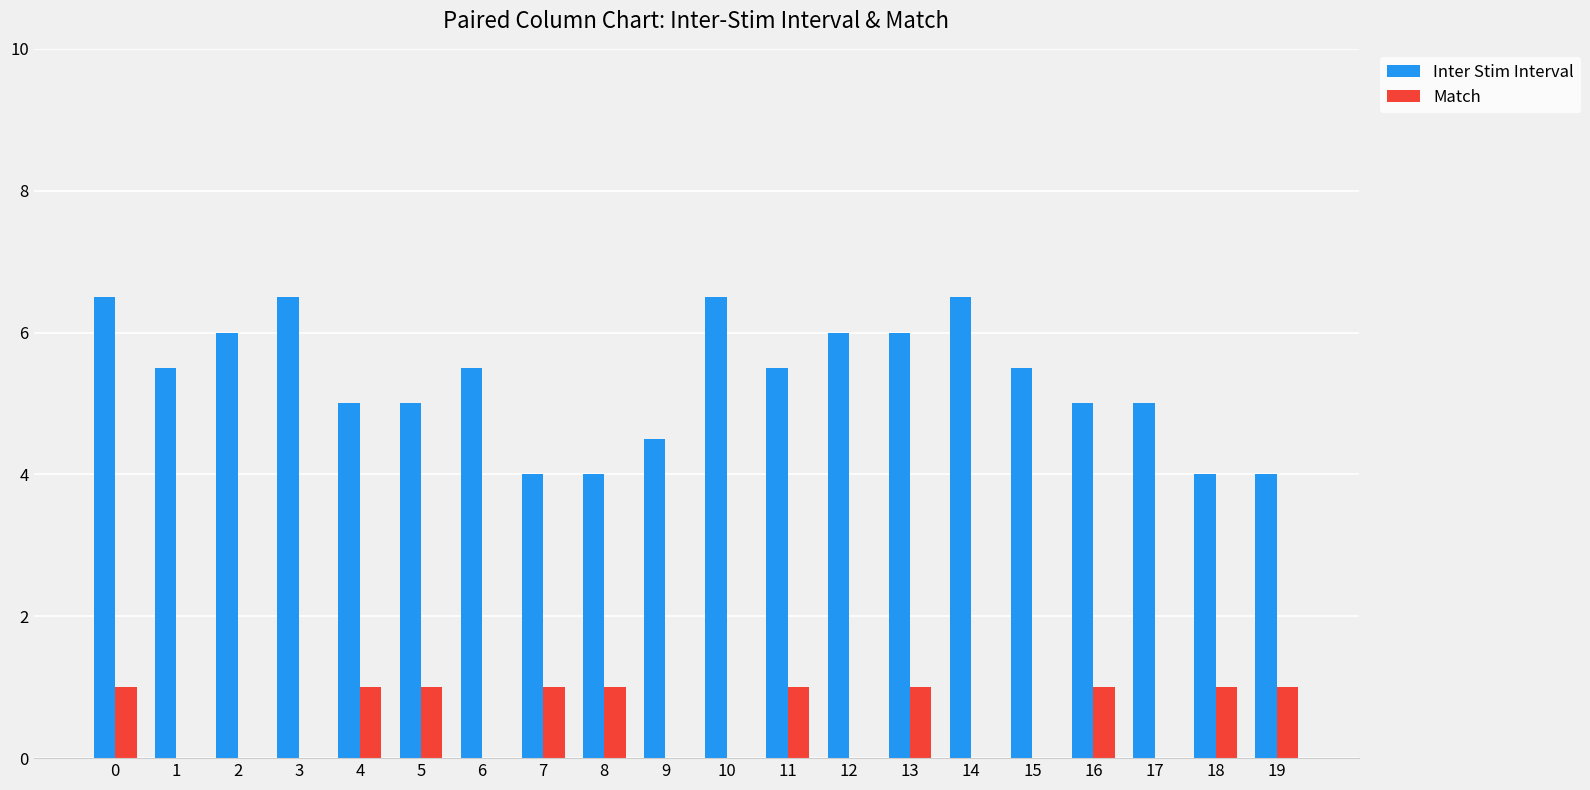

Which series has the largest total across all categories?

Inter Stim Interval